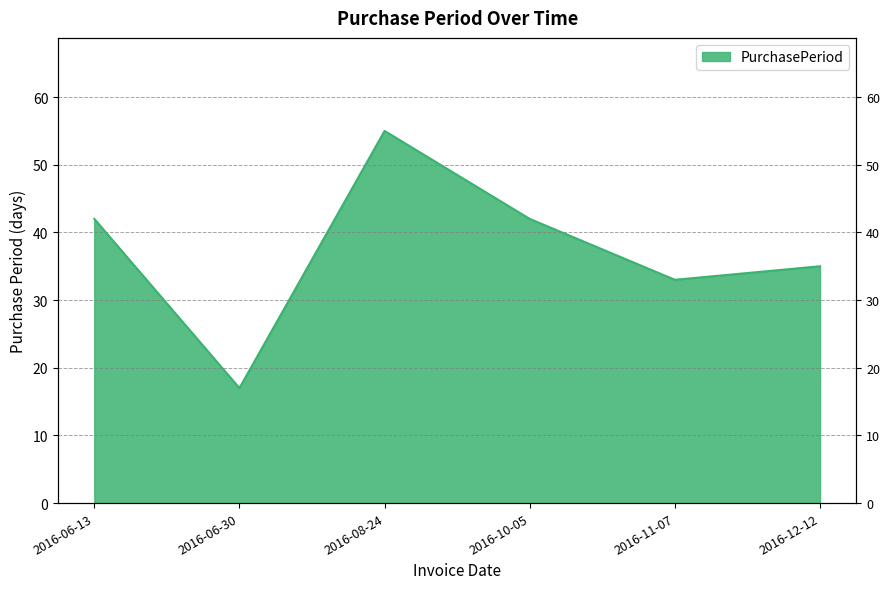

How many values exceed 42?

1